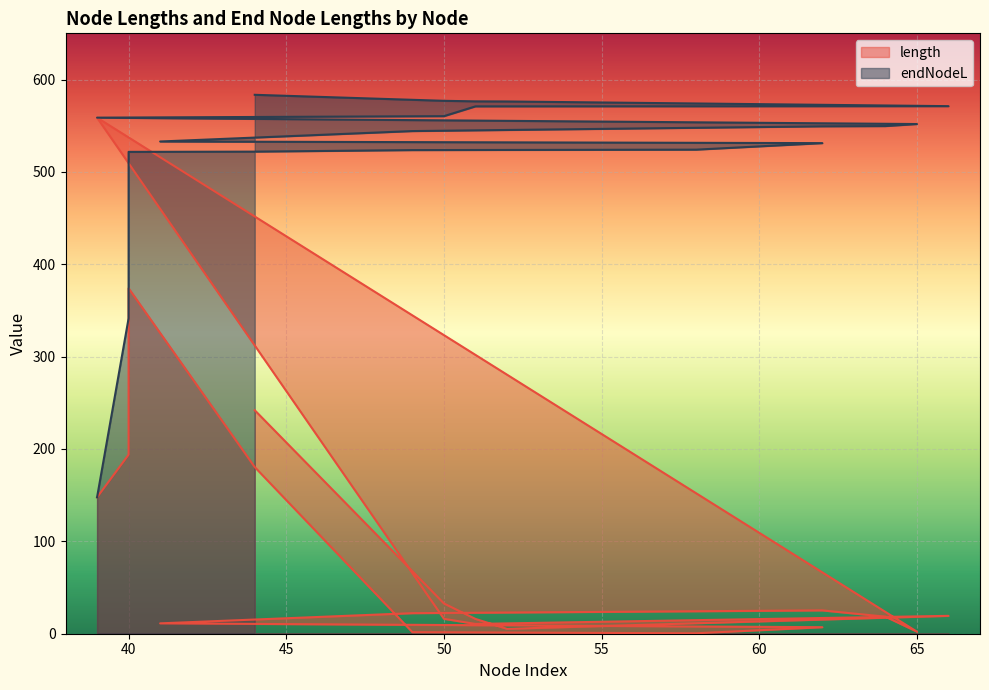

What are all the series names shown in the legend?

length, endNodeL